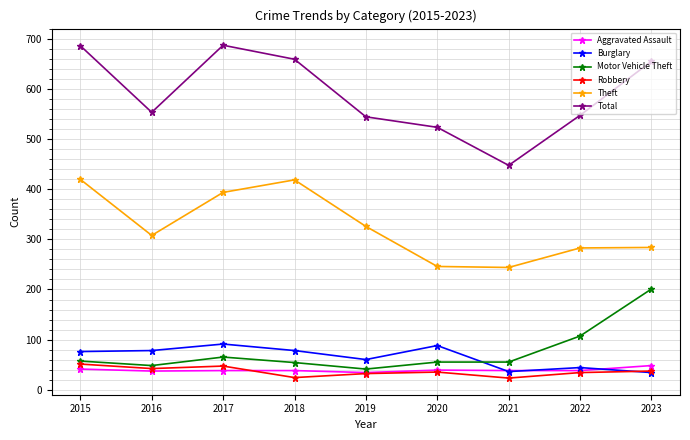

What is the total value across all series at 2018?

1273